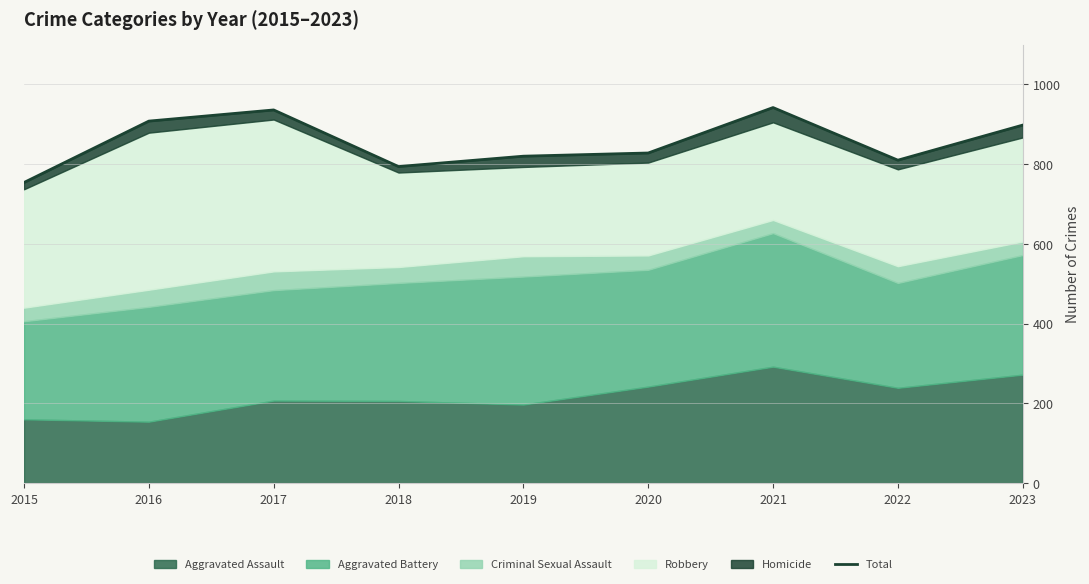

The chart shows a value of 1364 at 2020. True or false?

False